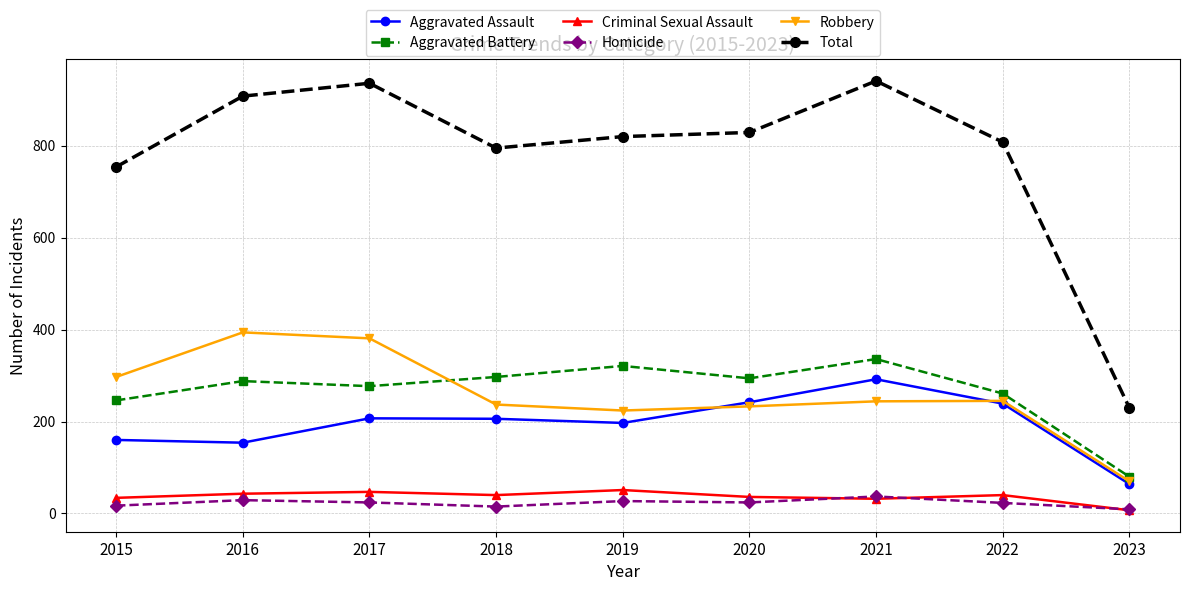

True or false: Aggravated Assault has more than 2 points higher than both neighbors.

False